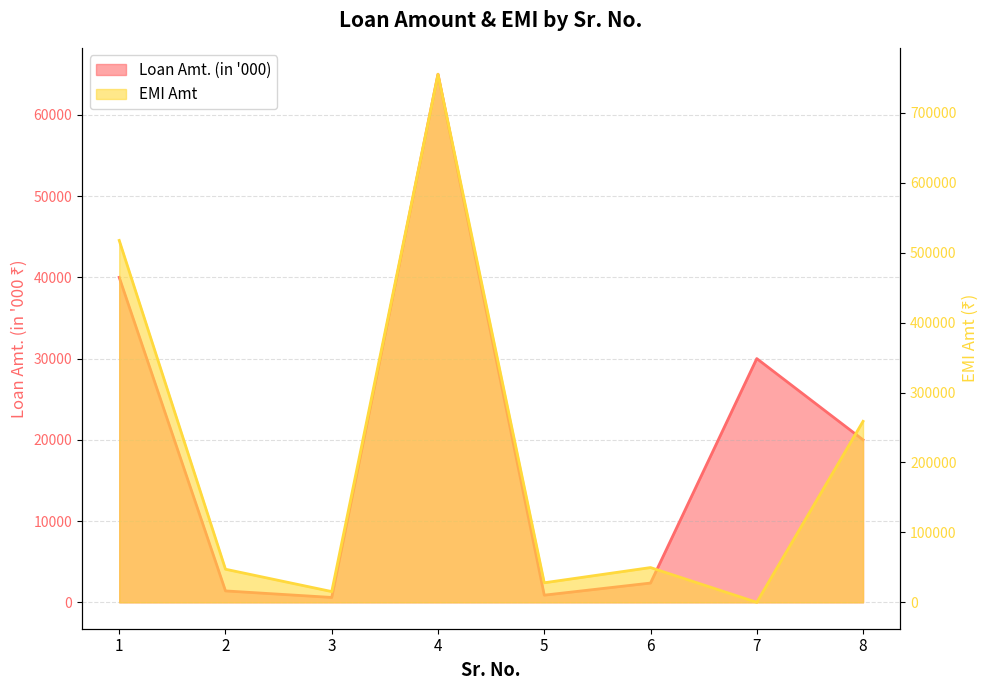

At which category does the chart reach its minimum across all series?

7